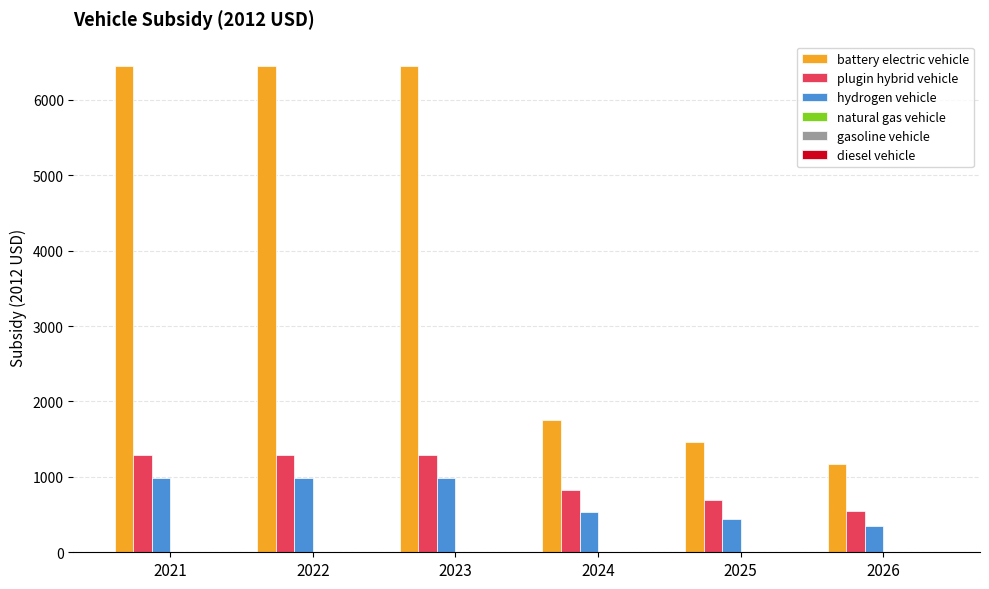

True or false: plugin hybrid vehicle has a value of 552.7 at 2026.

True